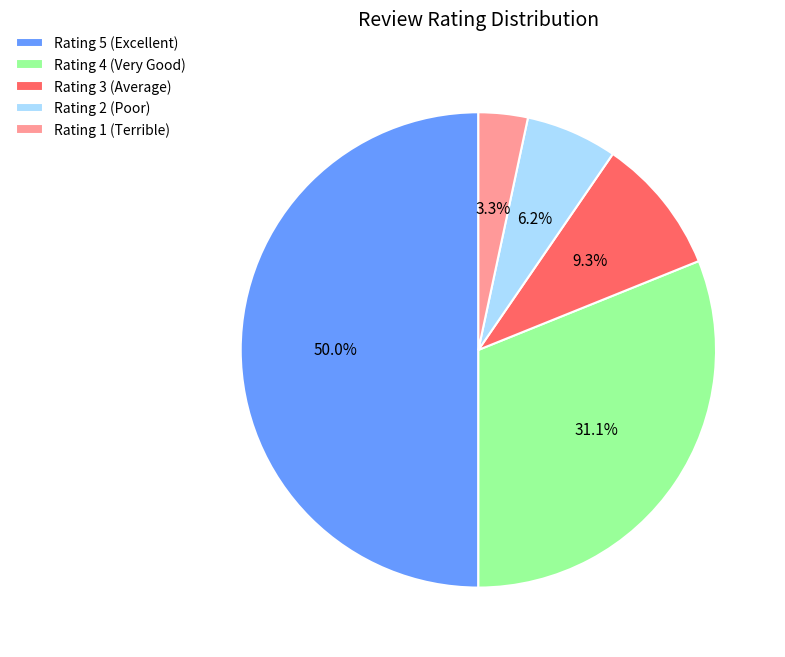

Does Rating 1 (Terrible) account for over 50% of the chart?

No